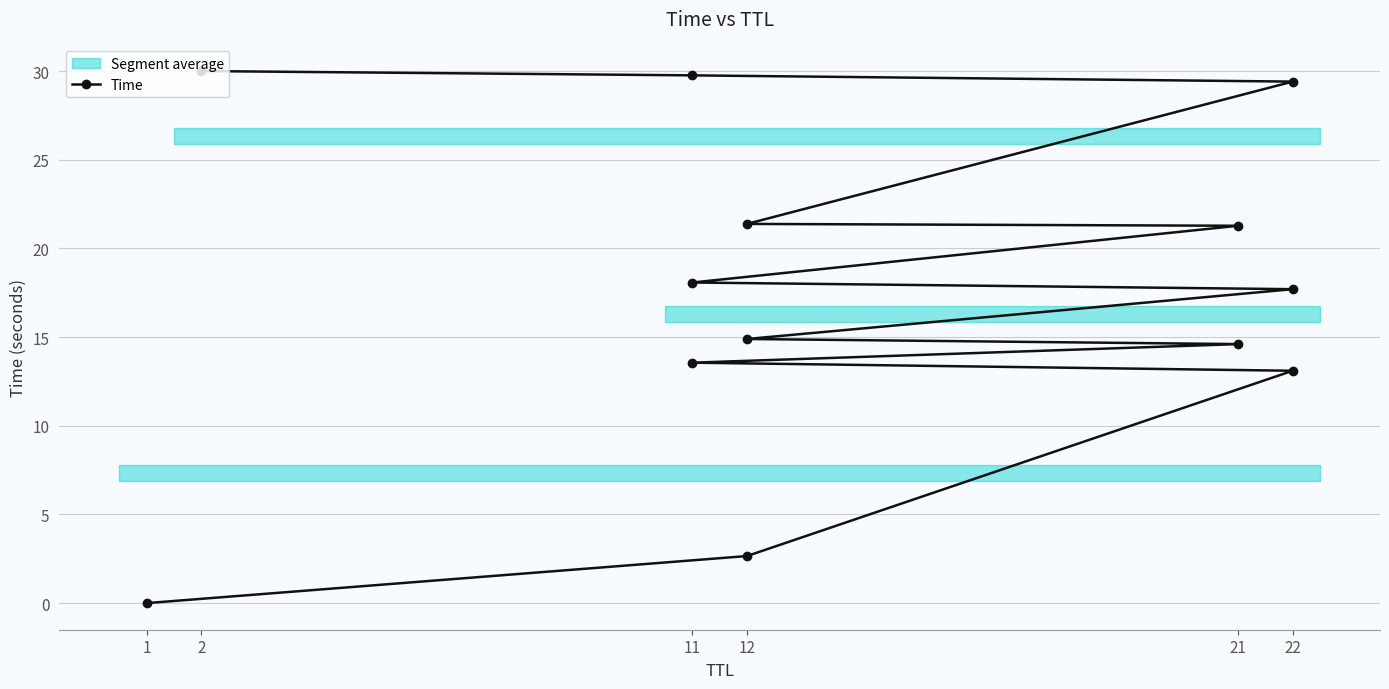

The value at 11 is 3.5. True or false?

False